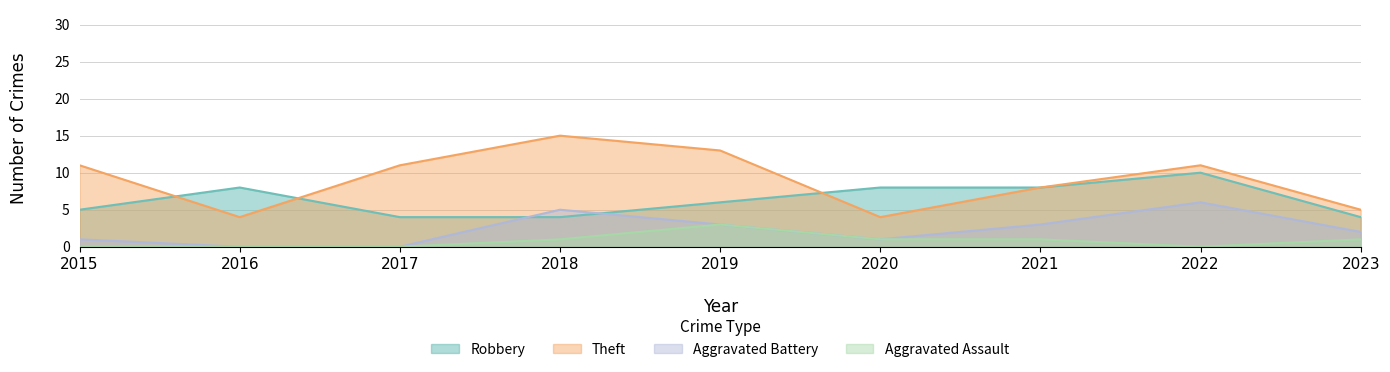

The Aggravated Assault series shows 0 at 2015. True or false?

True